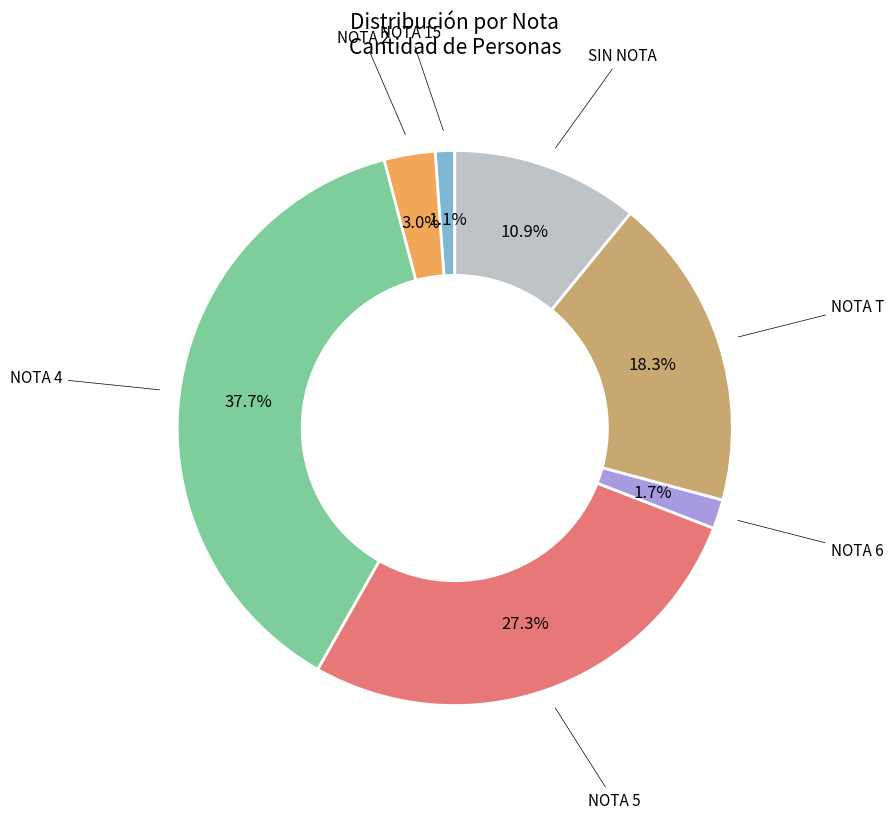

Which has a higher value, NOTA 6 or NOTA 2?

NOTA 2